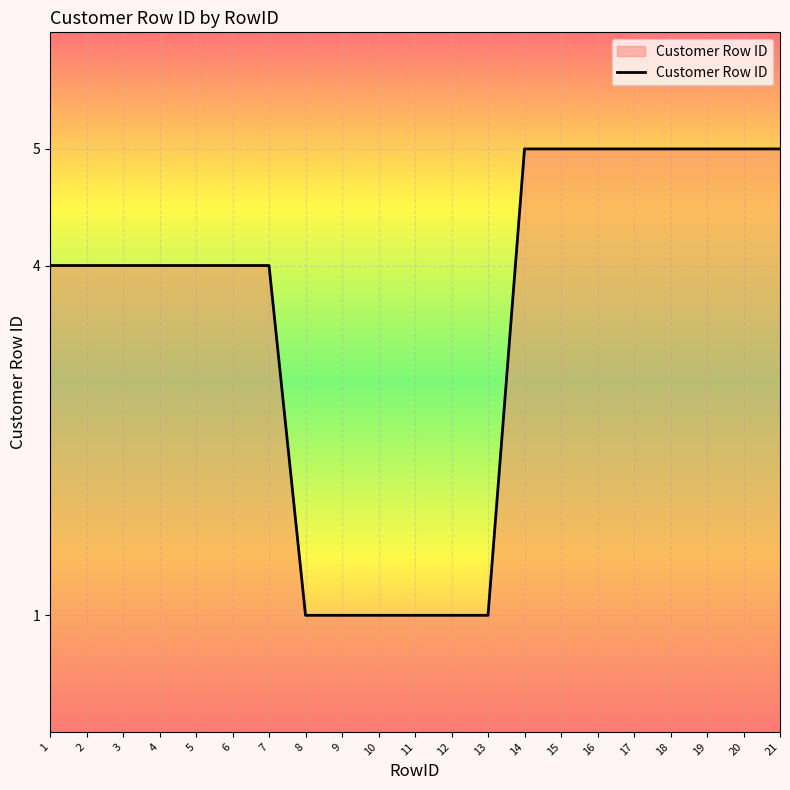

What is the change in value from 9 to 20?

+4